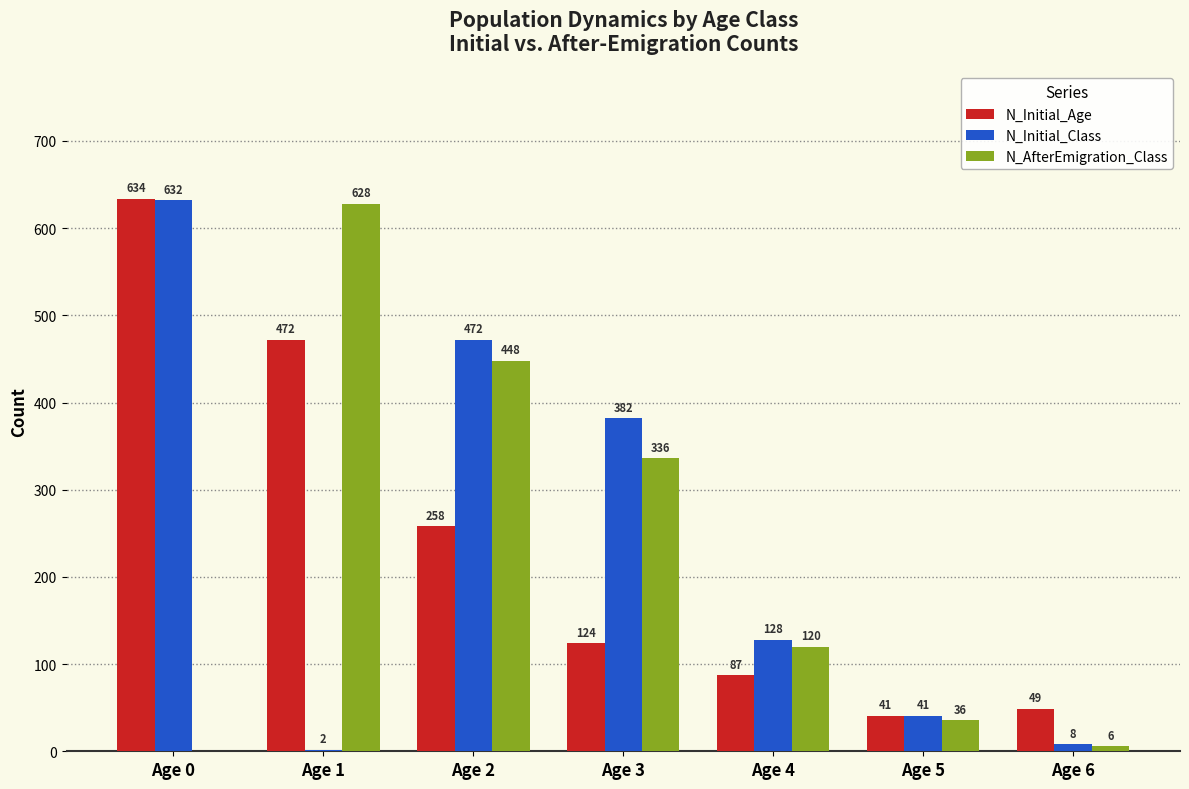

What is the sum of all N_Initial_Age values?

1665